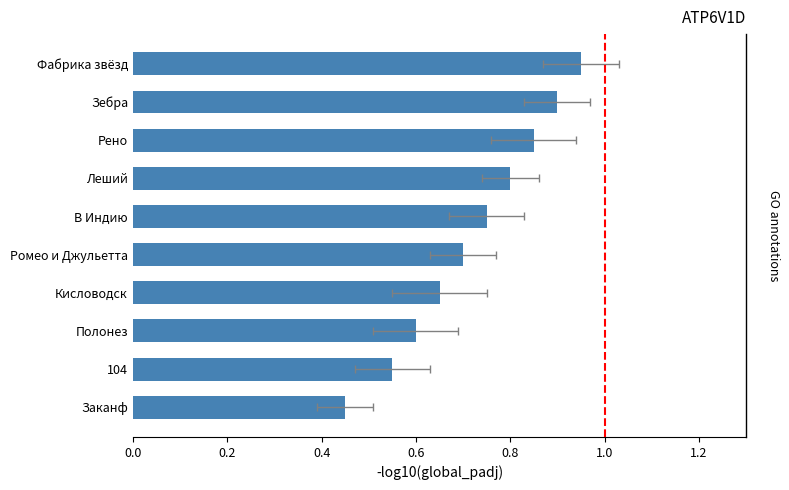

What is the difference between the second highest and minimum values?

0.5